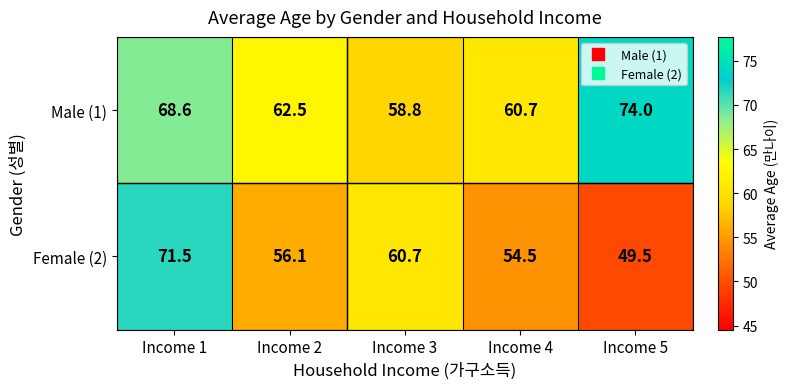

Which category has the highest value across all series?

Income 5